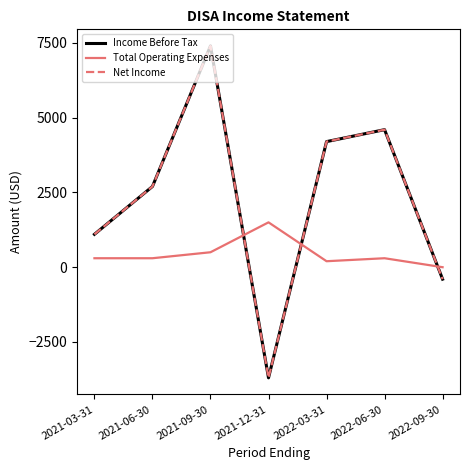

Does the chart have visible grid lines?

No